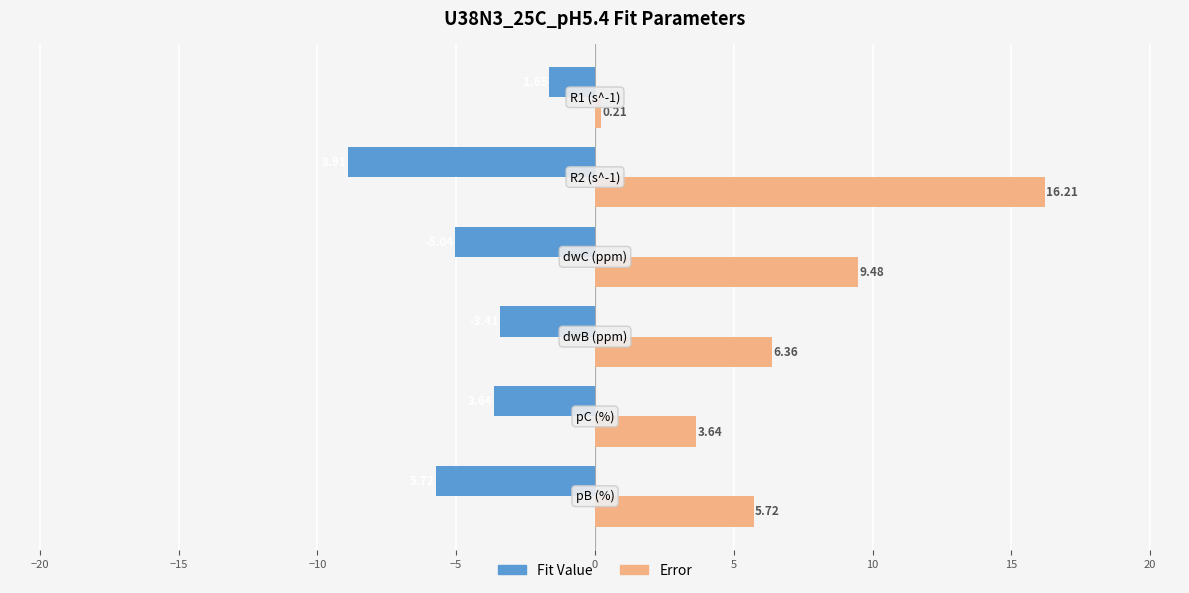

How many data points in Error are above 6?

3